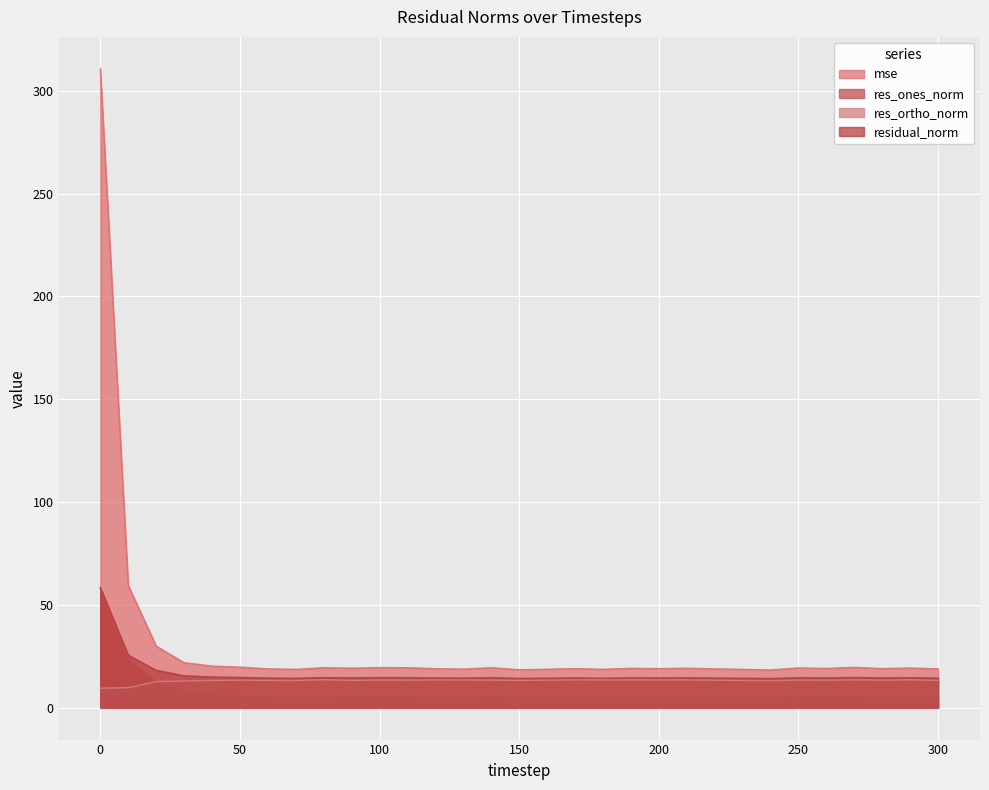

True or false: mse has more than 2 interior local peaks.

True